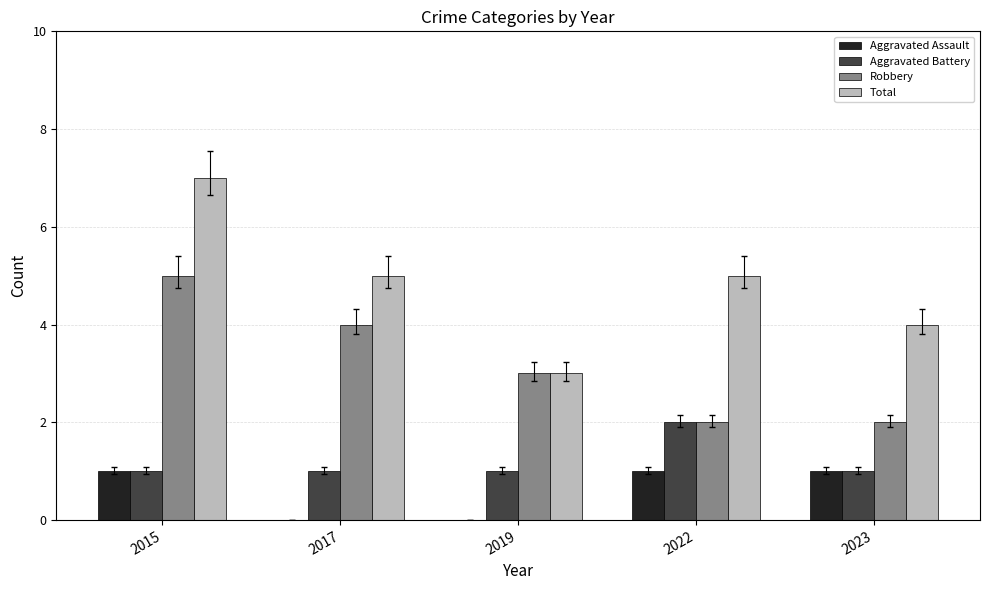

Is the value of Aggravated Battery at 2015 greater than the value of Robbery at 2019?

No